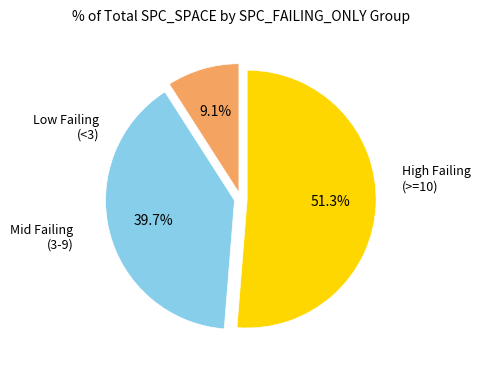

Is there a majority slice in this chart?

Yes